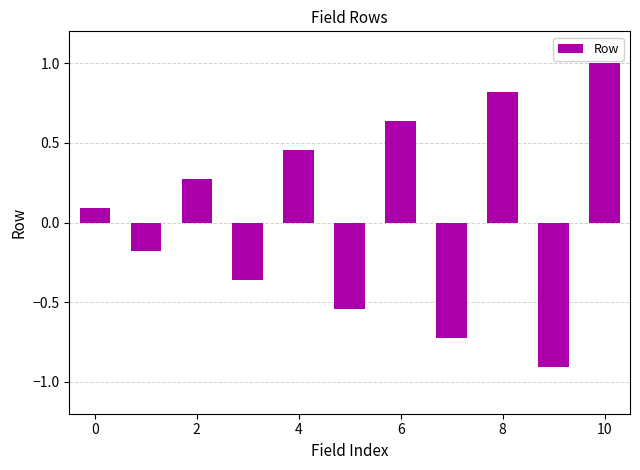

Does the chart contain any negative values?

Yes